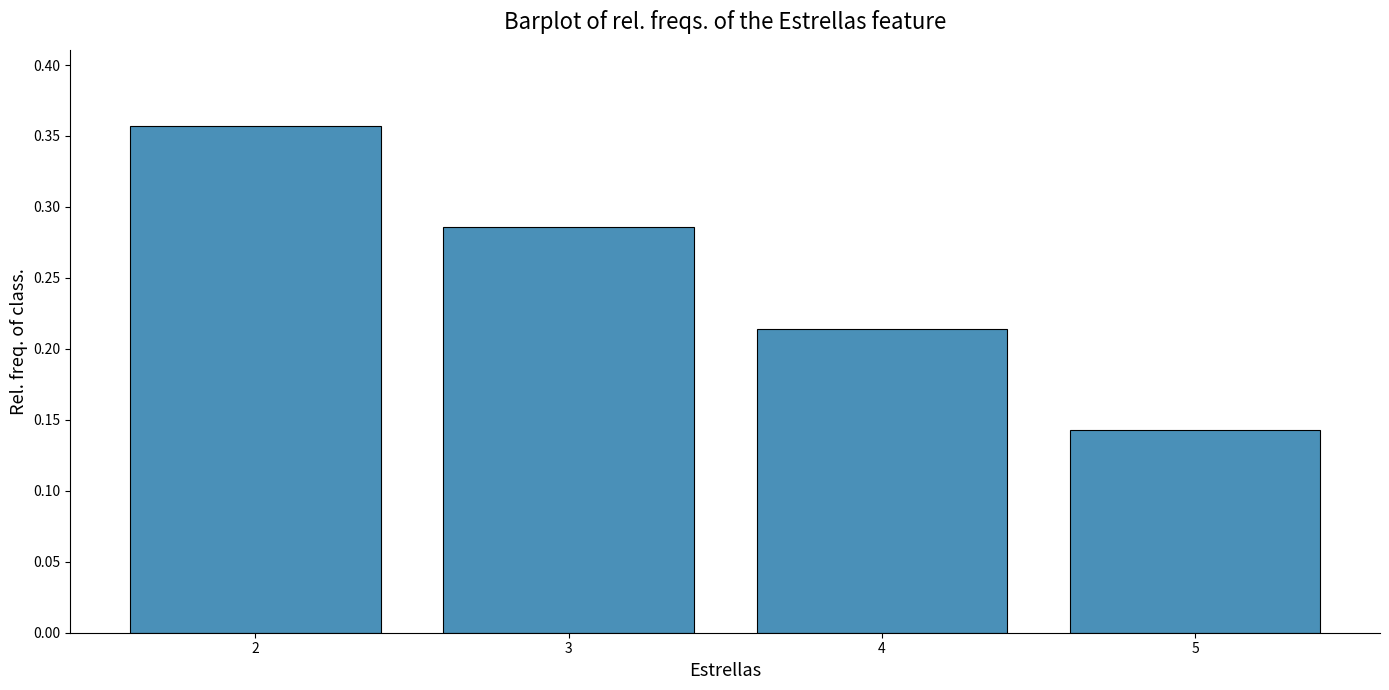

What is the change in value from 3 to 5?

-0.1